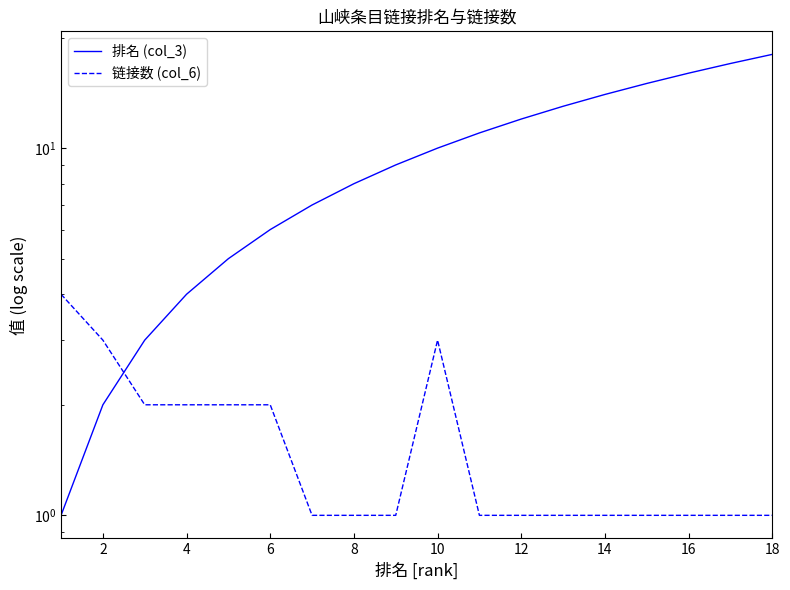

What is the difference between the second highest and minimum values in the 排名 (col_3) series?

16